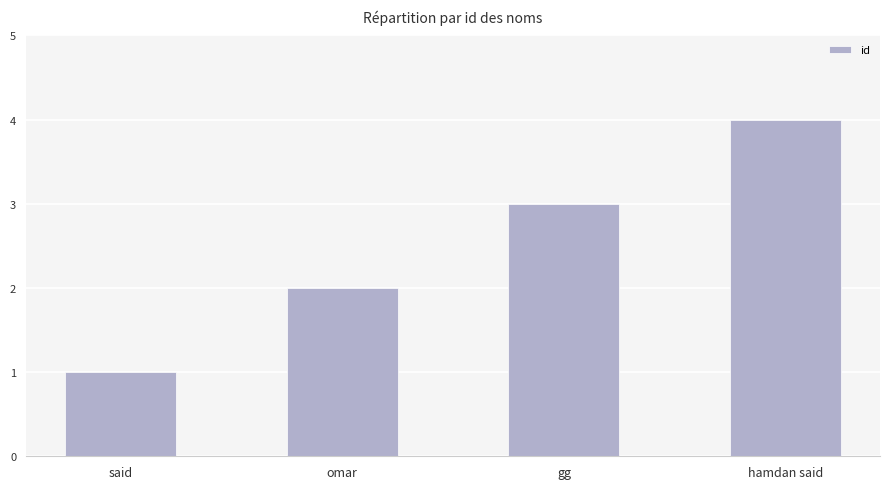

What is the label of the 4th bar from the right?

said